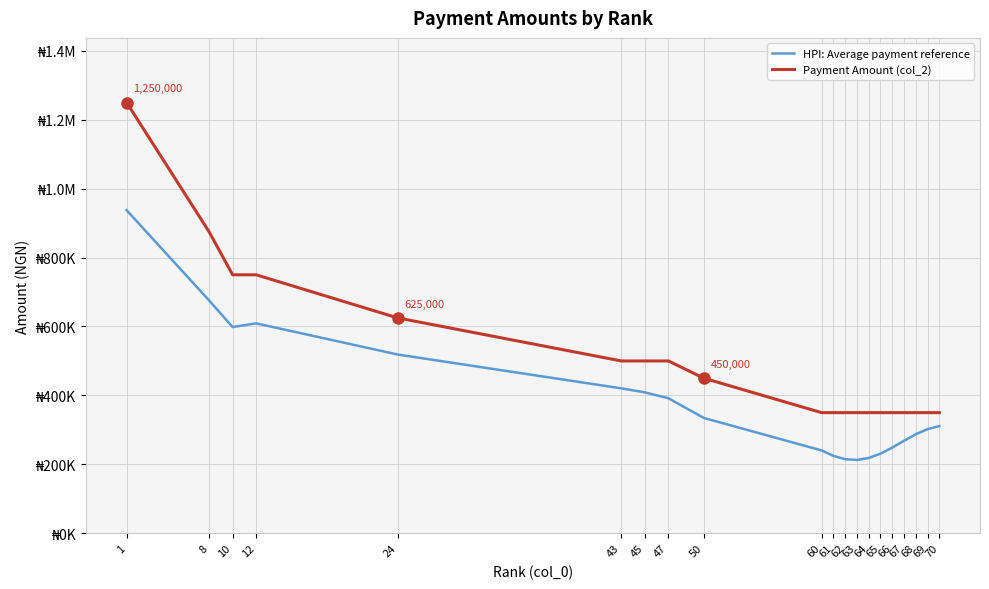

At which category does HPI: Average payment reference reach its first local valley?

10